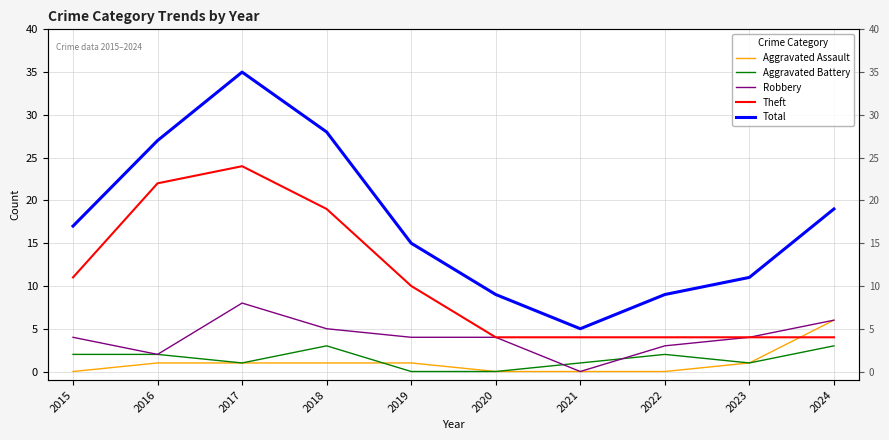

At 2017, list the series in order from largest to smallest.

Total, Theft, Robbery, Aggravated Assault, Aggravated Battery